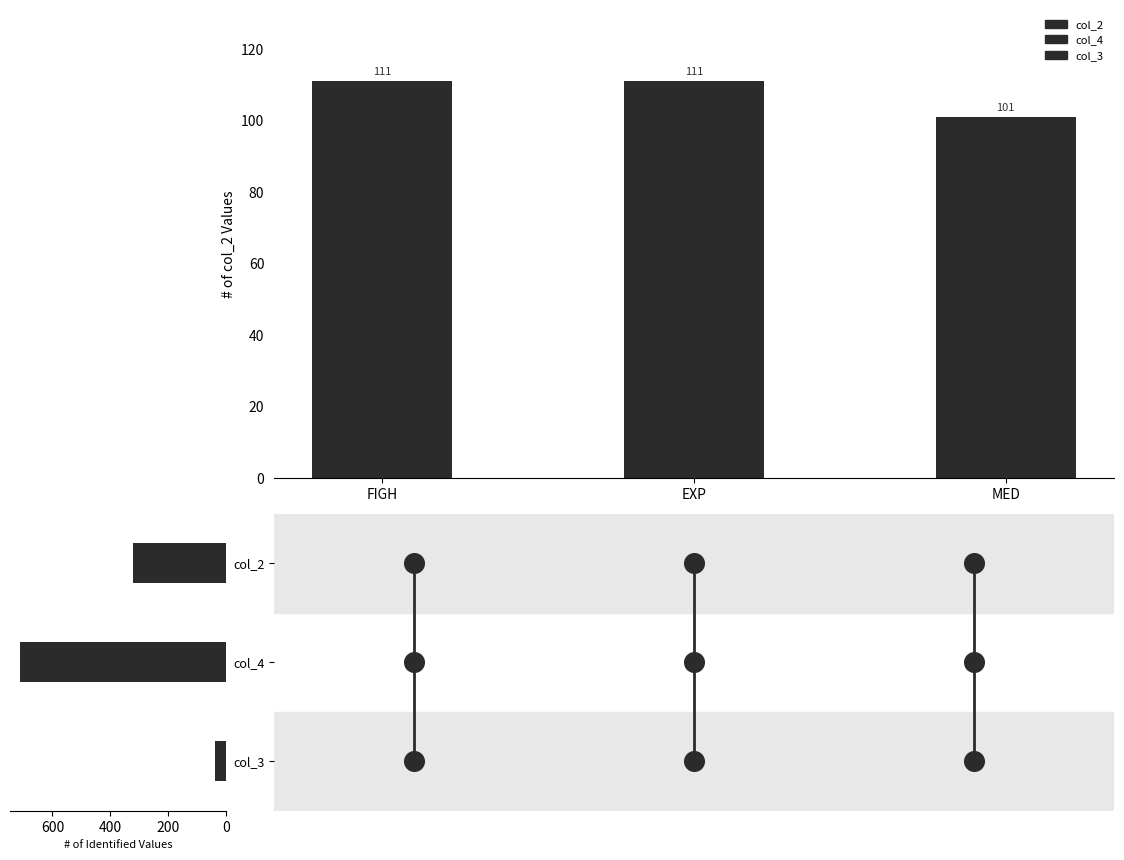

Which has a higher value, FIGH or MED?

FIGH